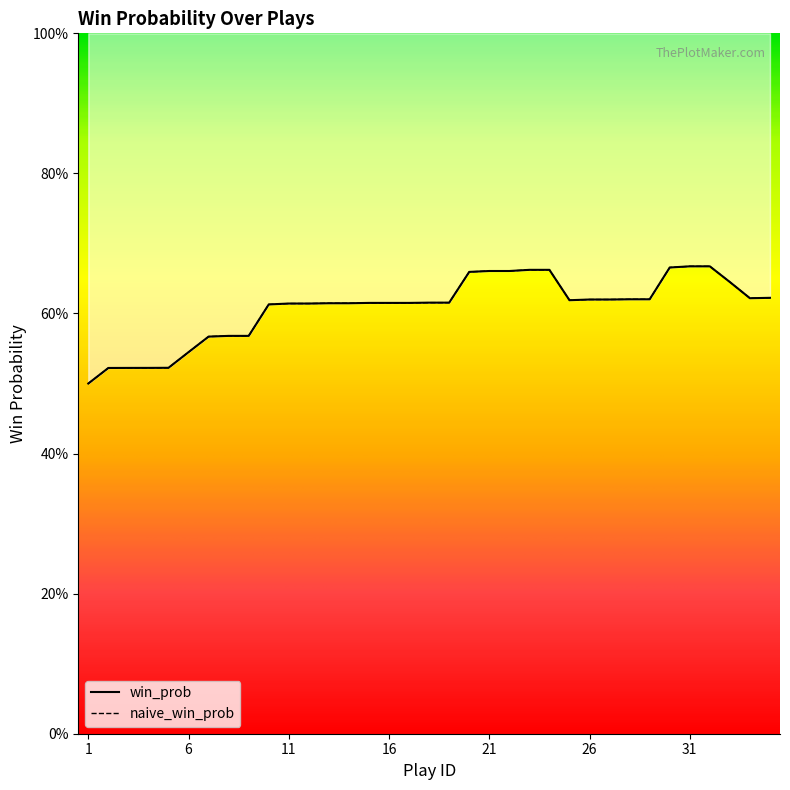

True or false: win_prob and naive_win_prob intersect in this chart.

False